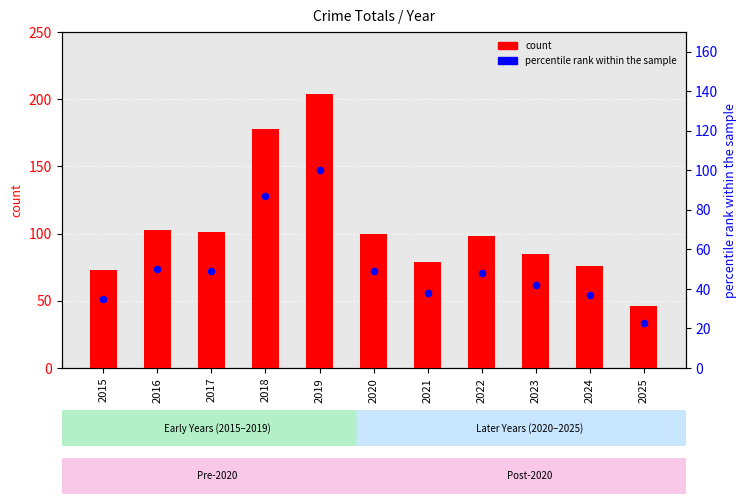

At which category is the sum across all series the highest?

2019